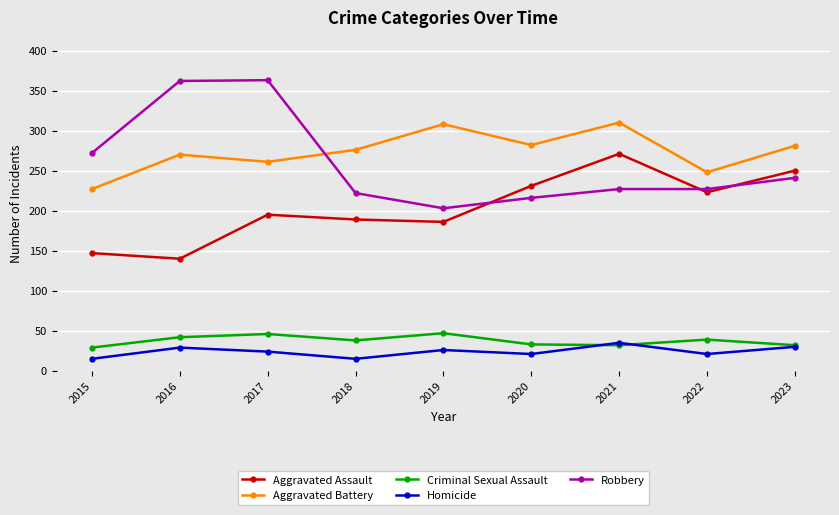

Where is the first local minimum for Criminal Sexual Assault?

2018